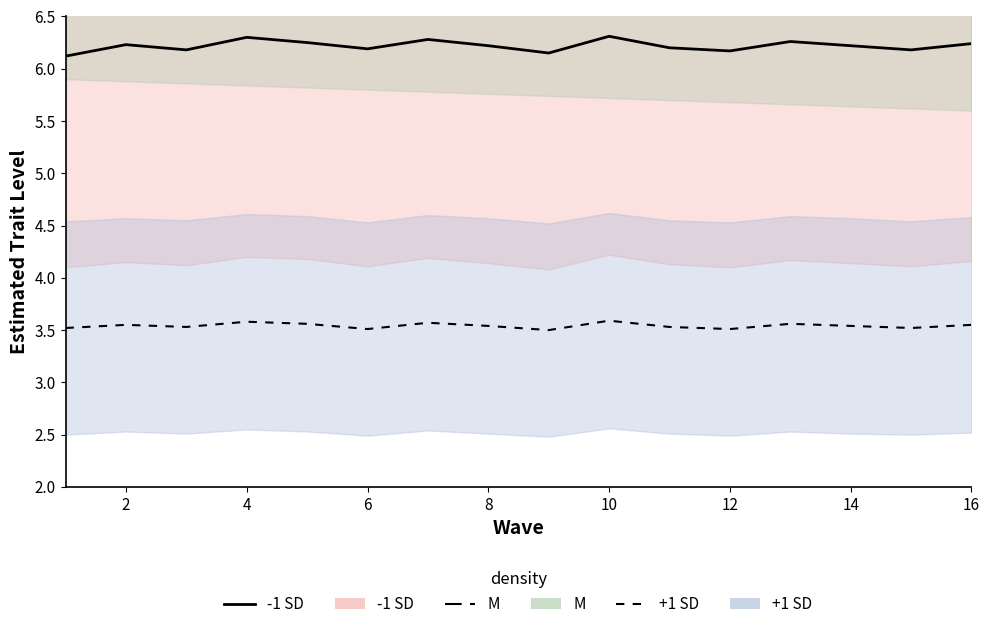

At how many categories does at least one series exceed 3?

16